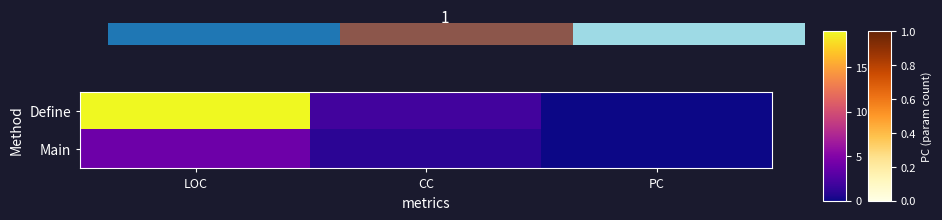

What is the approximate value of Define at LOC?

19